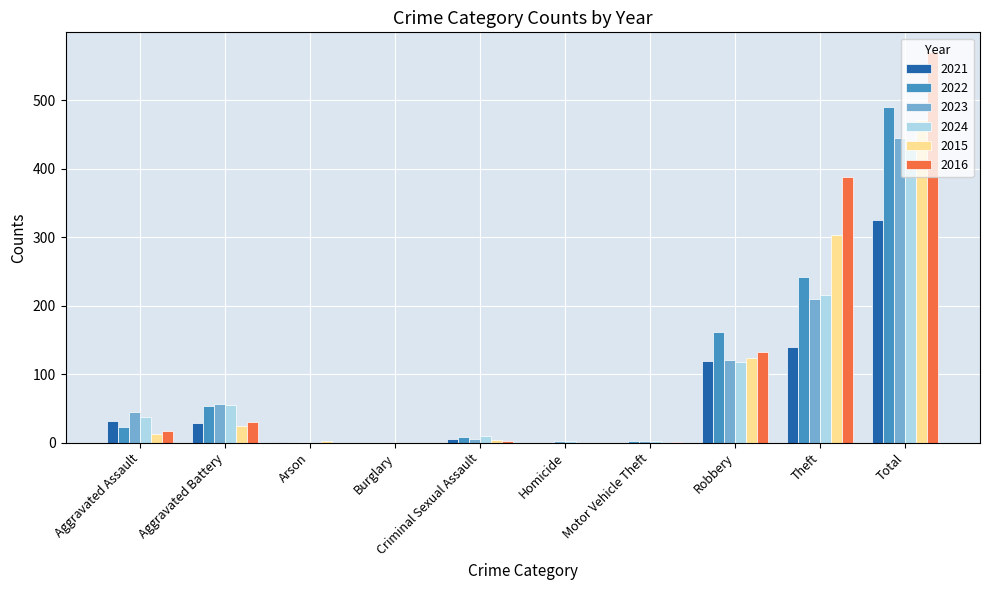

What is the difference between the 2015 values at Motor Vehicle Theft and Robbery?

123